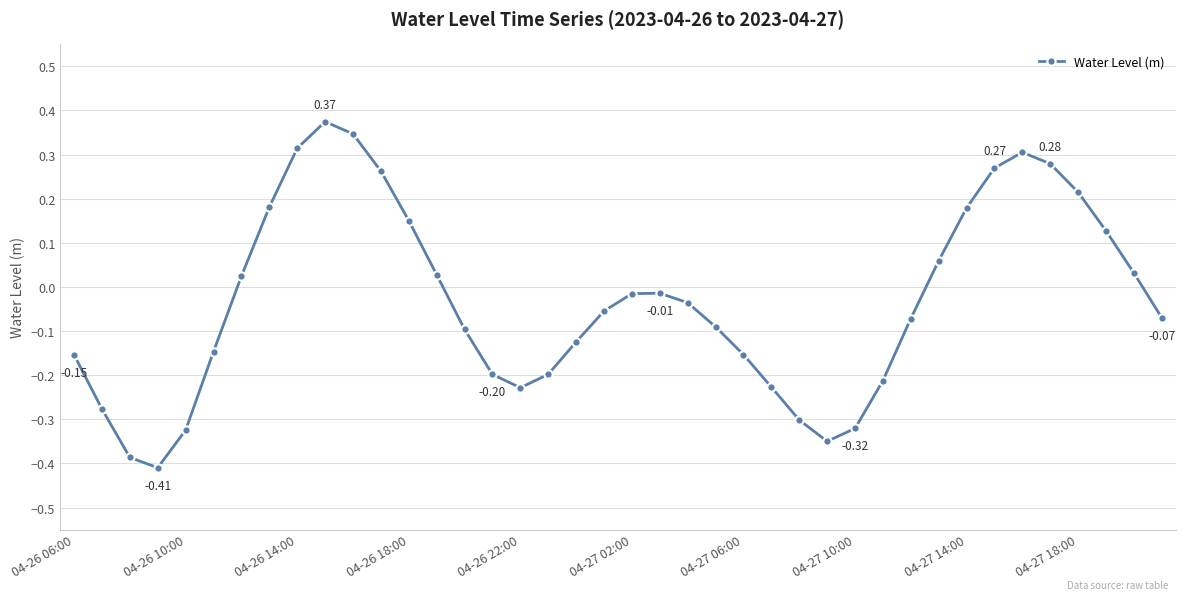

True or false: there are more than 2 points higher than both neighbors.

True